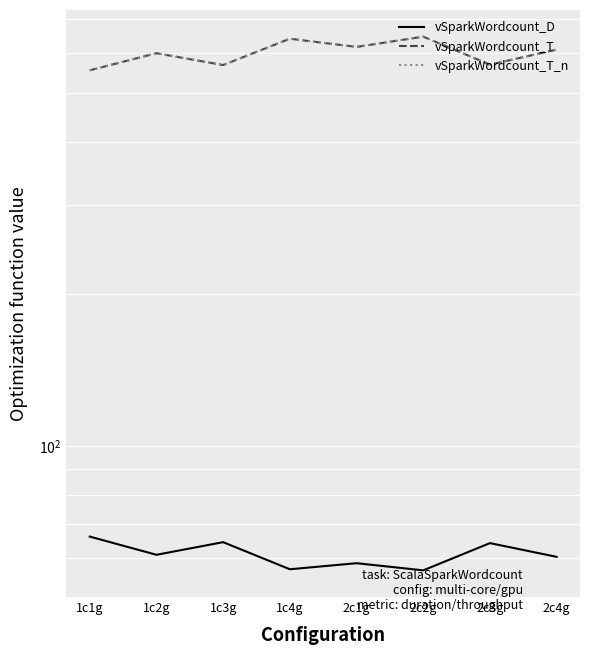

Is it true that vSparkWordcount_T_n equals 274.8 at 1c1g?

False